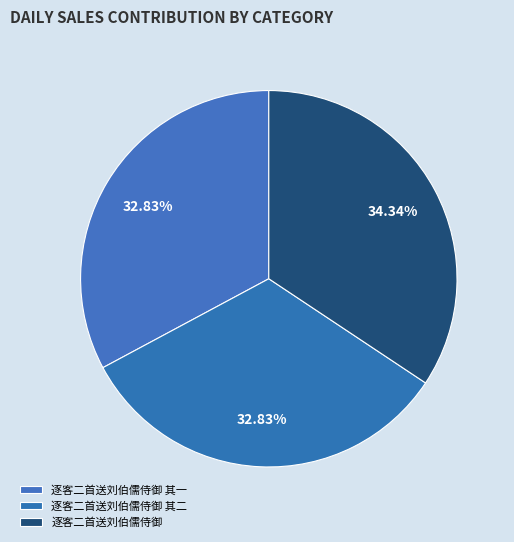

True or false: 逐客二首送刘伯儒侍御 其二 accounts for 19% of the total.

False